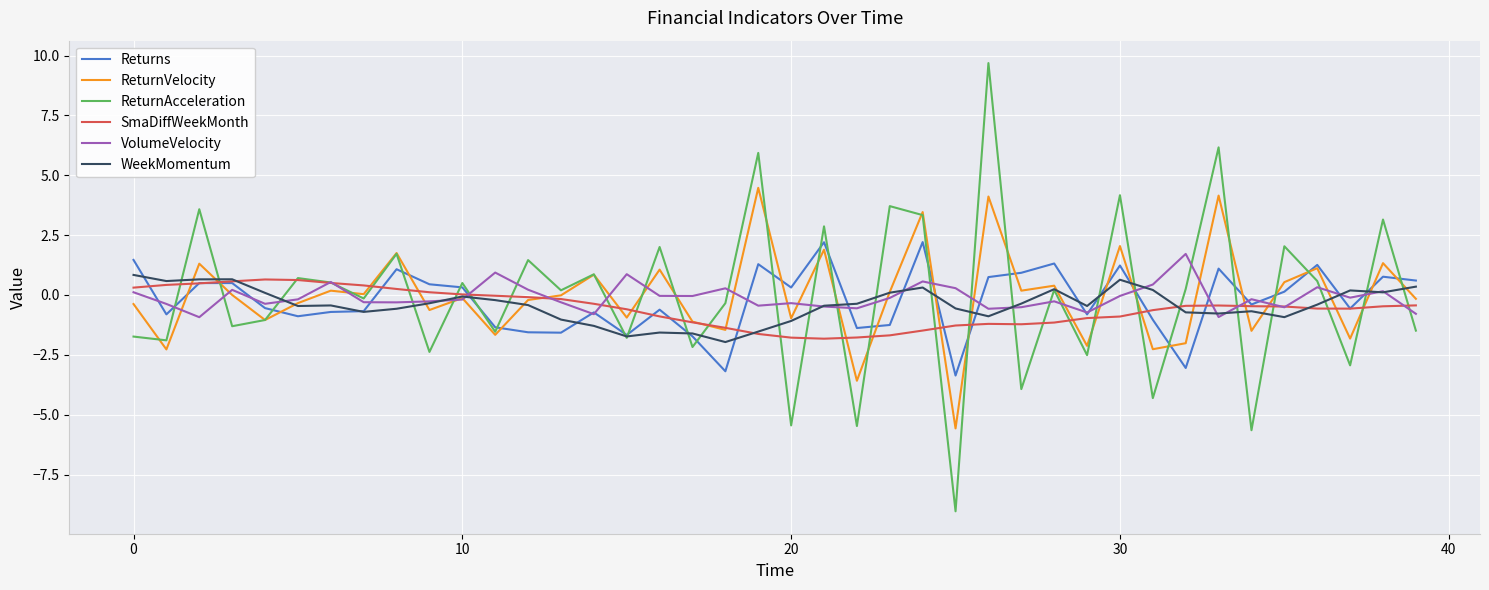

How many lines are shown in the chart?

6